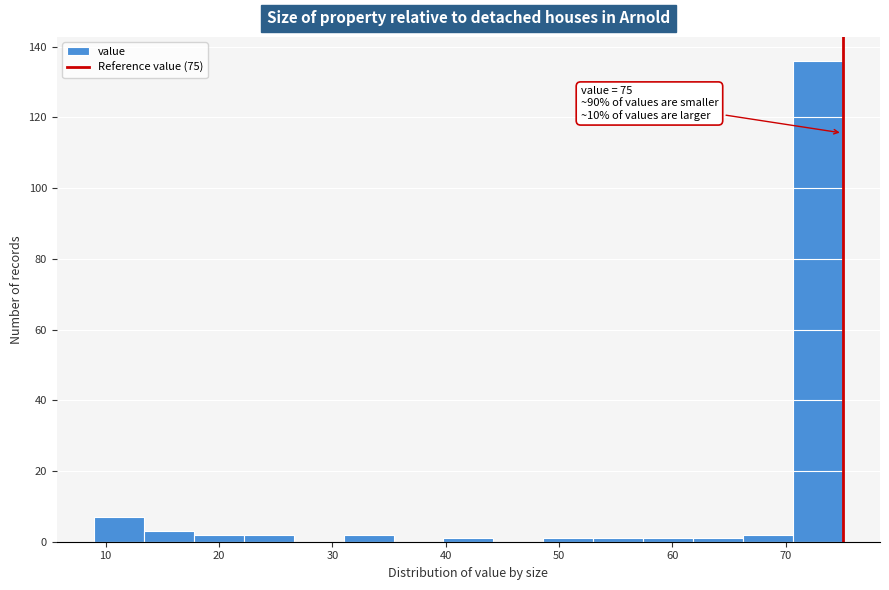

Which range on the x-axis has the tallest bar?

70.6 to 75.0